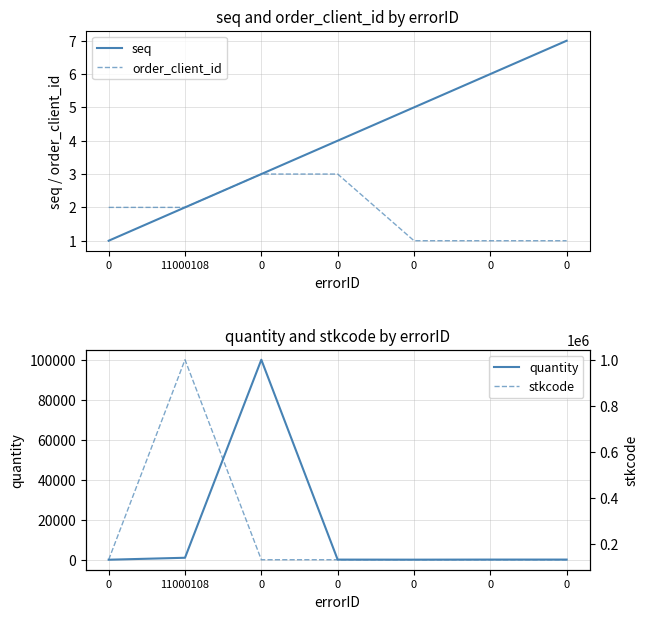

How many values in the quantity series exceed 90?

2